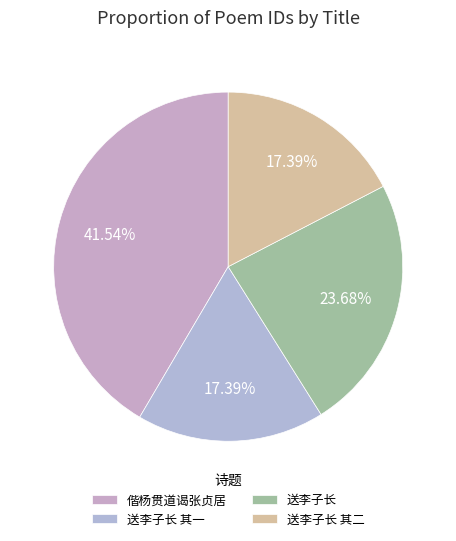

How many slices are in this pie chart?

4